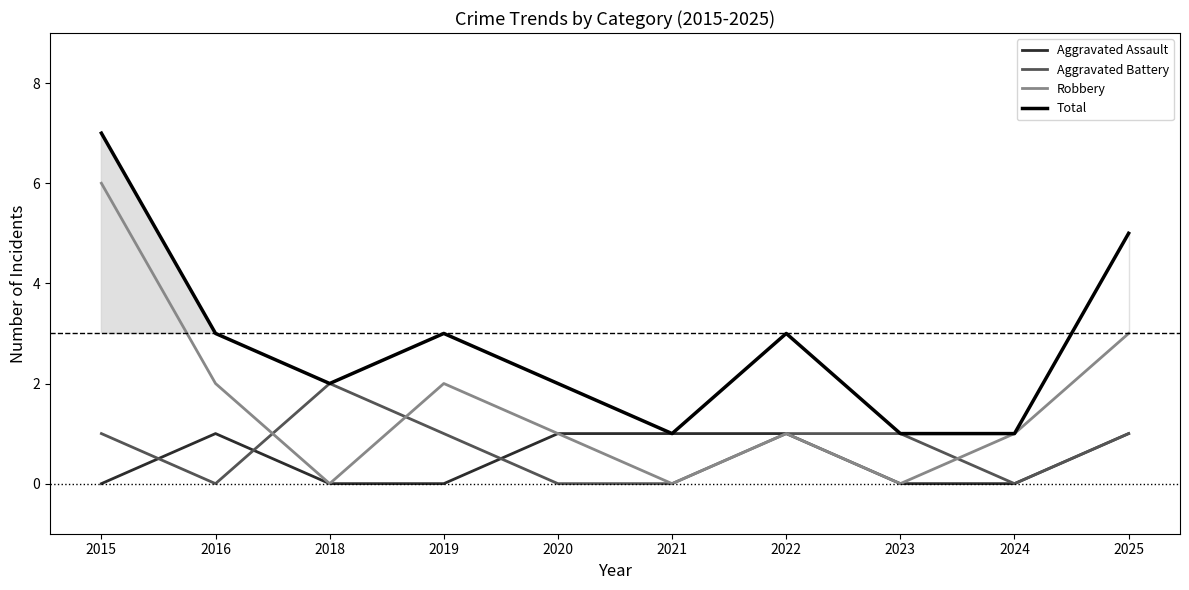

The value of Robbery at 2016 is 2. True or false?

True